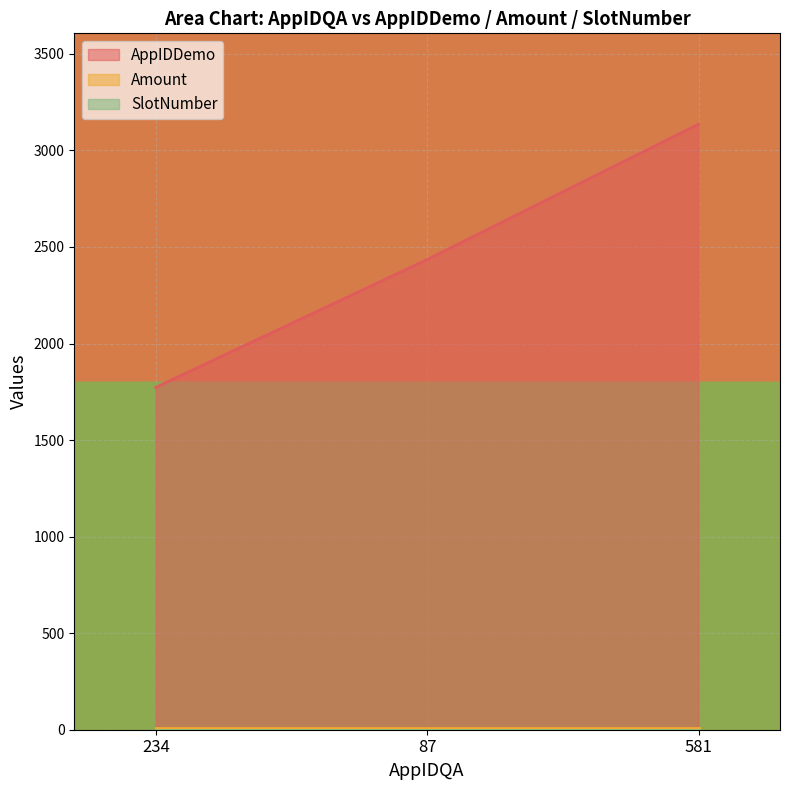

Reading left to right, what are all the values shown in this chart?

AppIDDemo: 1773.0	2435.0	3136.0
Amount: 10.5	10.5	10.5
SlotNumber: 1.0	1.0	1.0